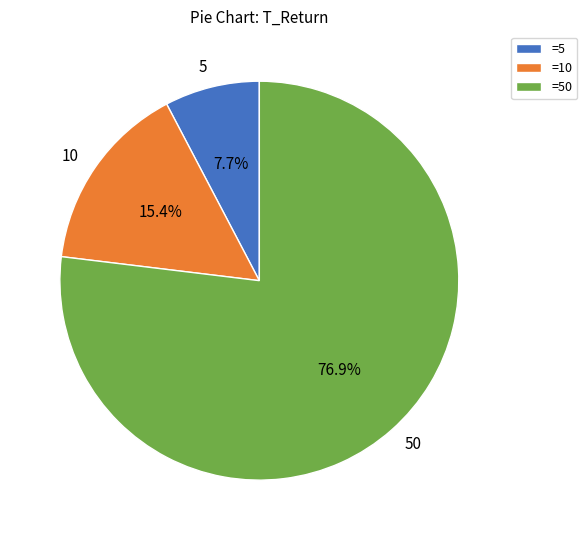

True or false: 50 accounts for 69% of the total.

False